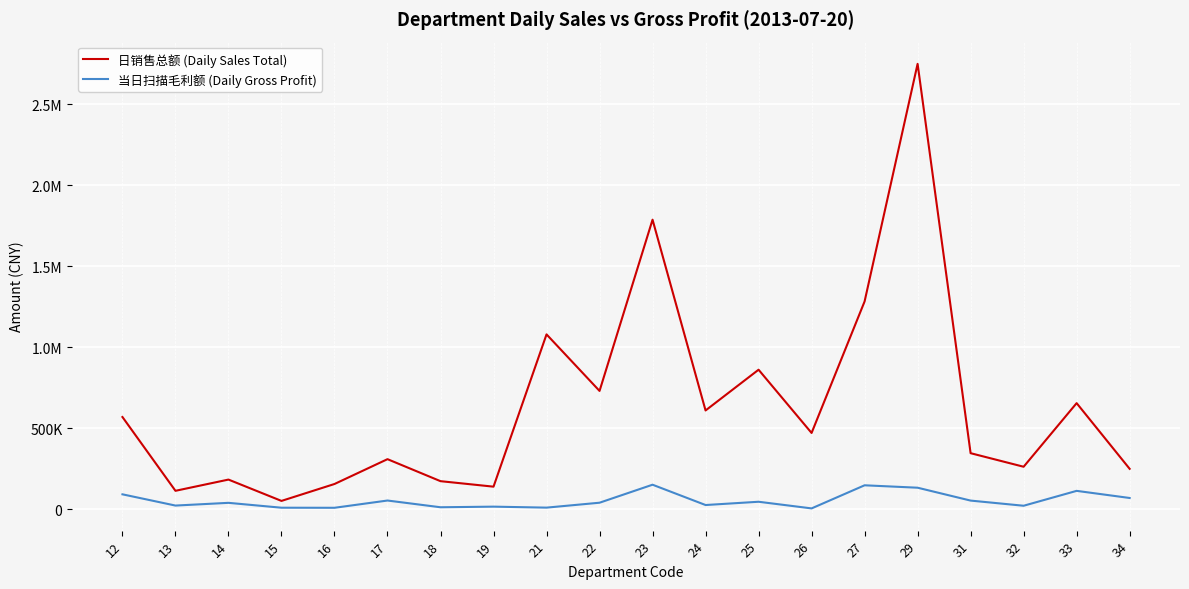

At 25, list the series in order from smallest to largest.

当日扫描毛利额 (Daily Gross Profit), 日销售总额 (Daily Sales Total)